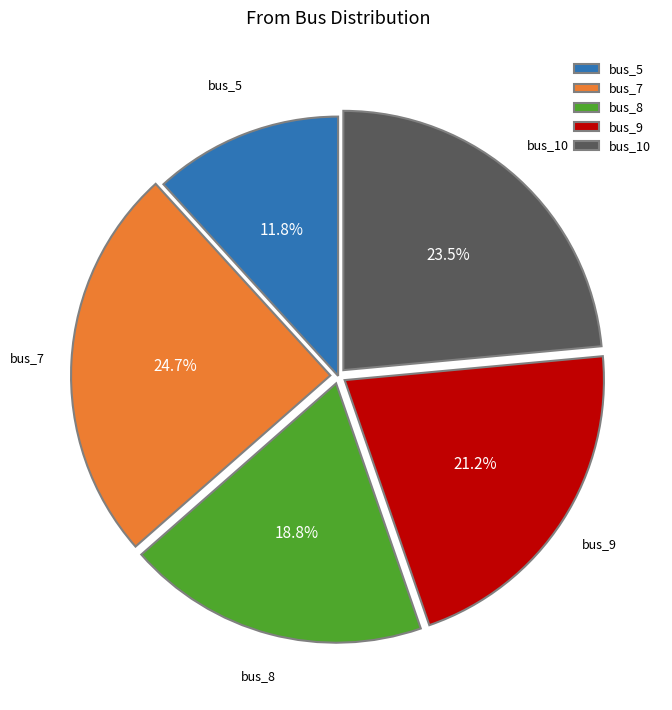

To the nearest percent, what is the average slice percentage?

20%